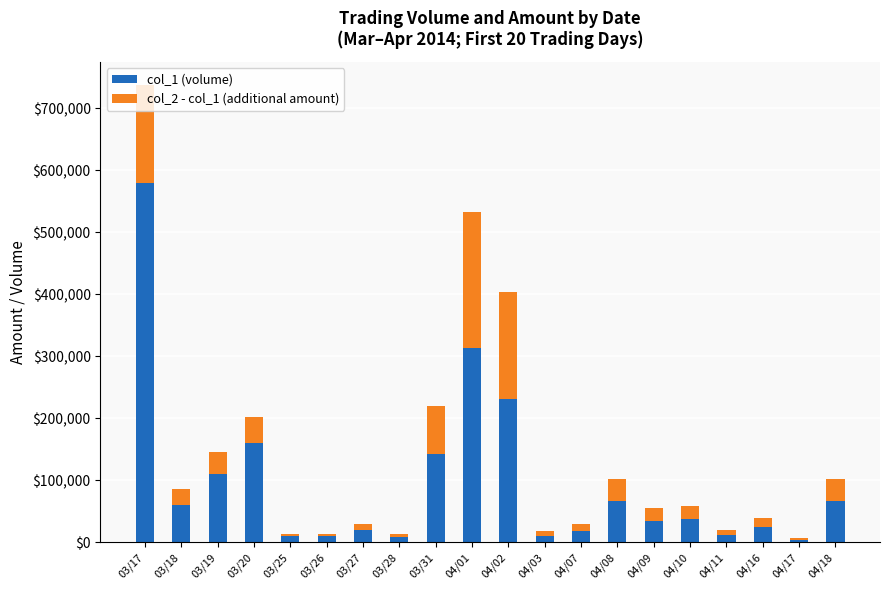

At which category is the sum across all series the highest?

03/17